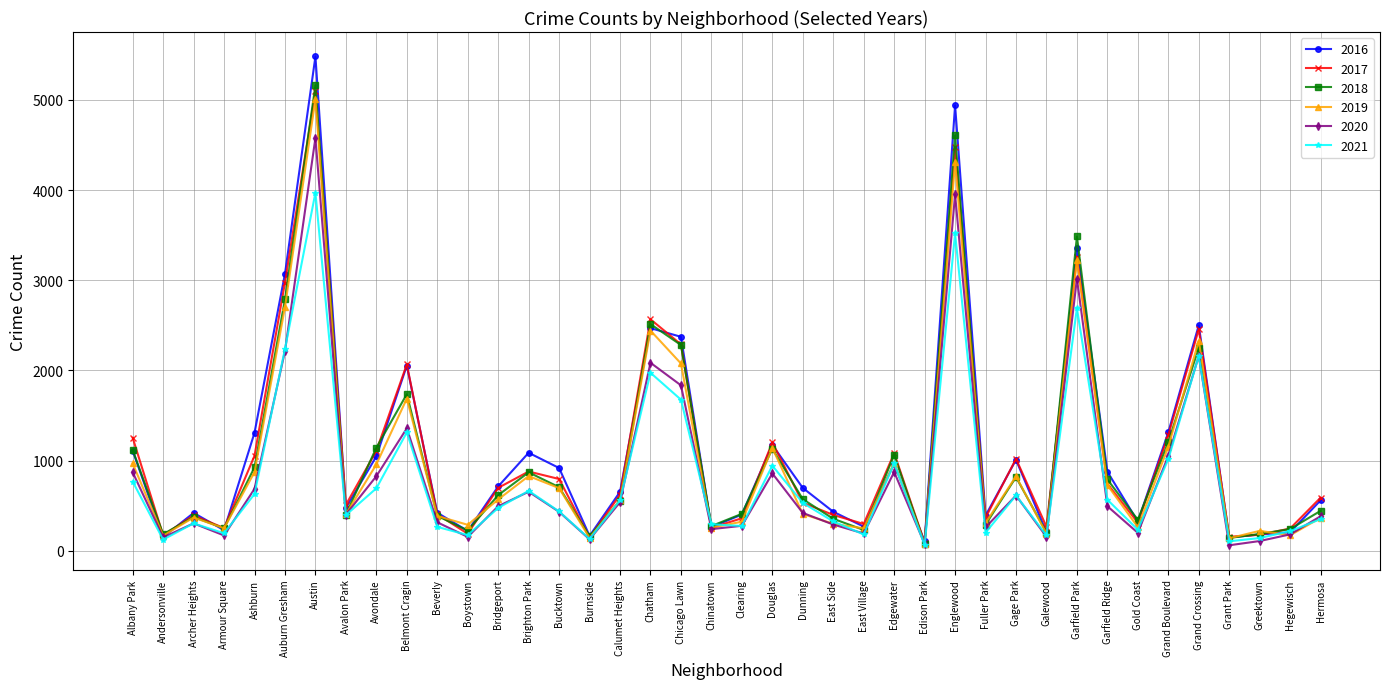

What position from the right is Avalon Park?

33